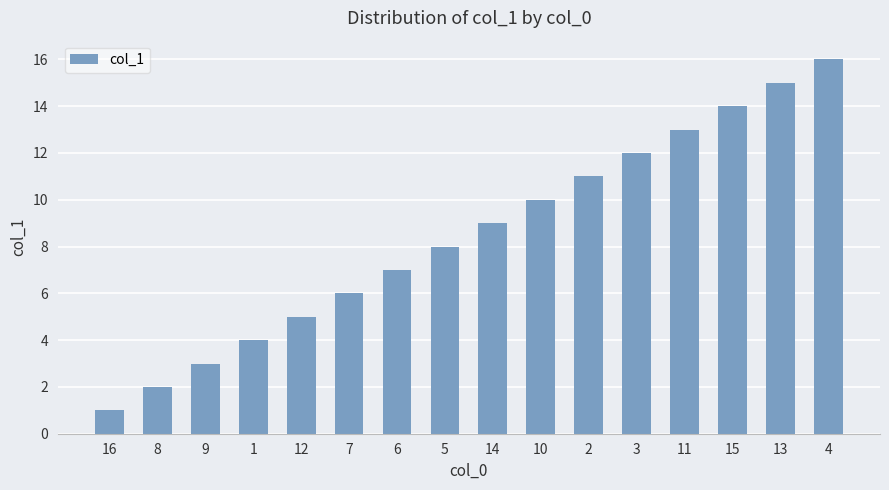

How many values are below 9?

8